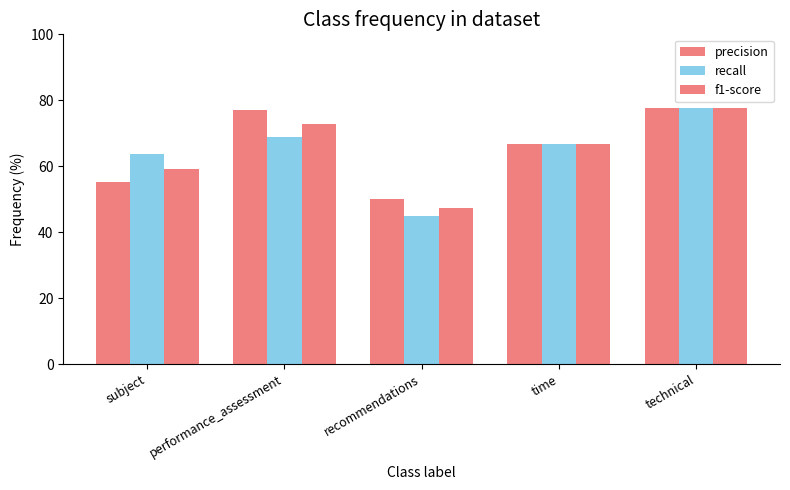

How many data points in f1-score are less than 66?

2